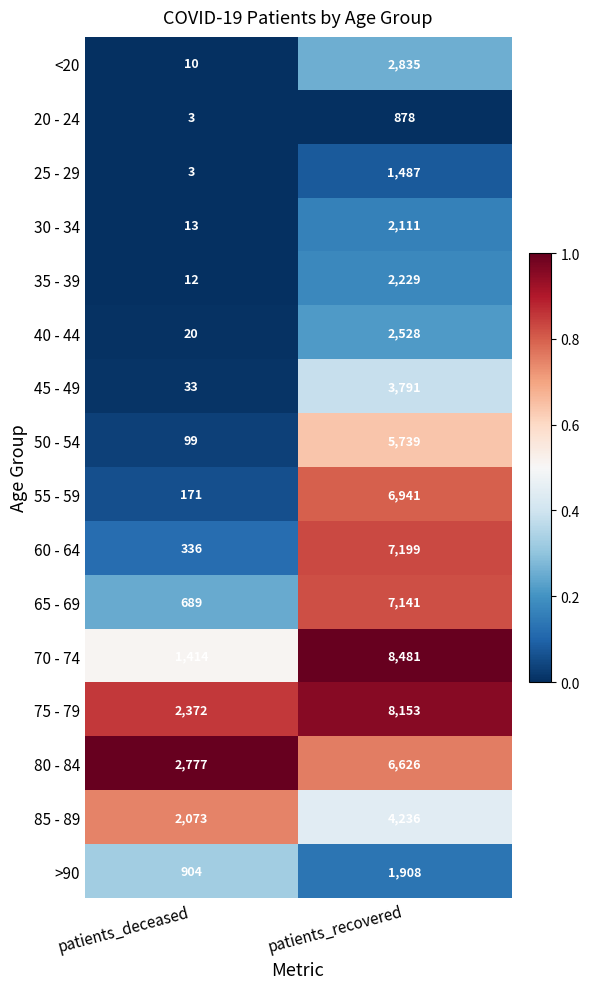

What is the lowest value of the 25 - 29 series?

3